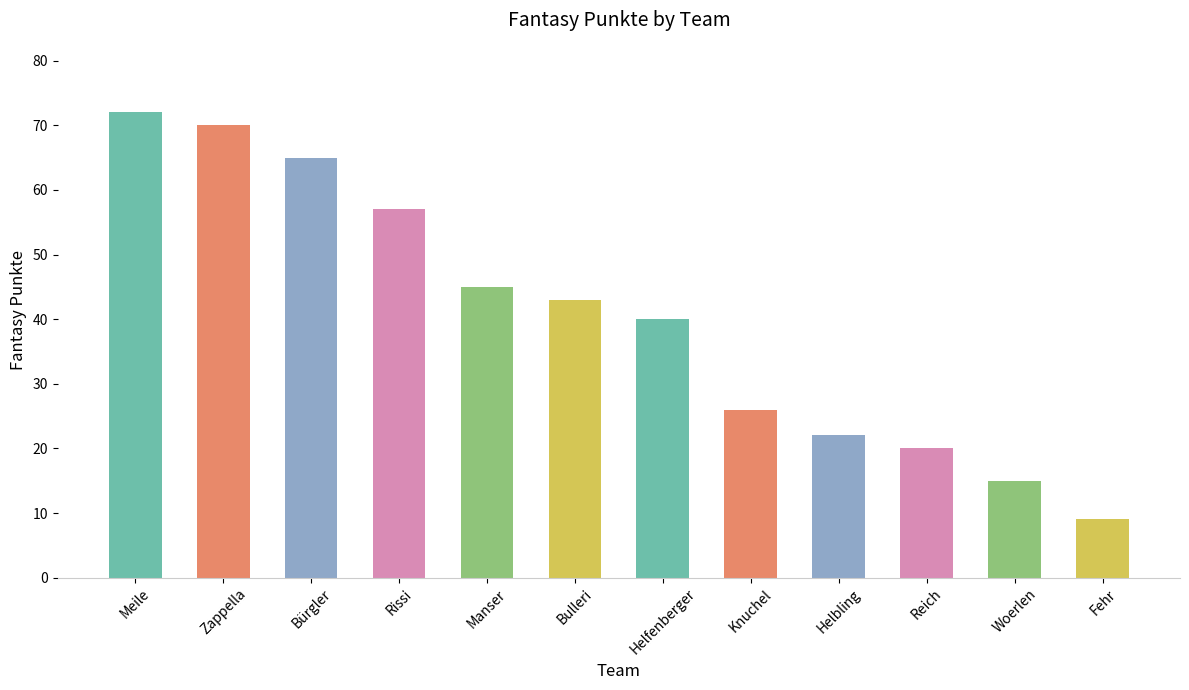

Approximately how many times larger is the value at Fehr compared to Helfenberger?

0.2